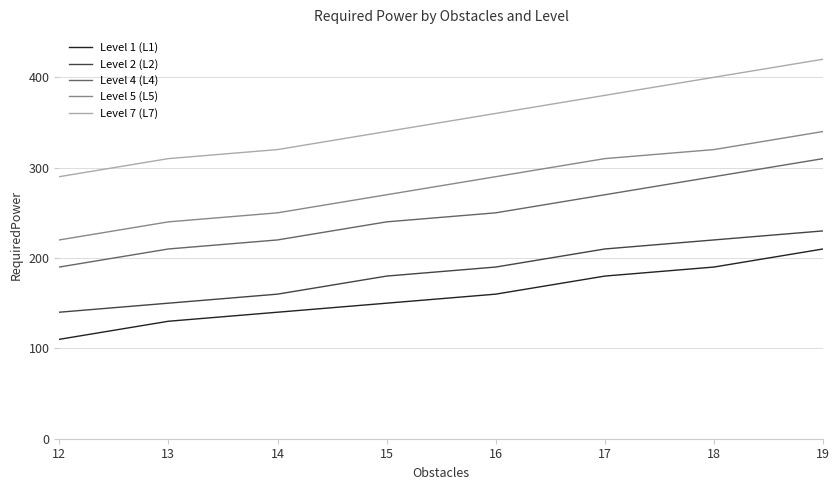

True or false: Level 2 (L2) and Level 4 (L4) intersect in this chart.

False